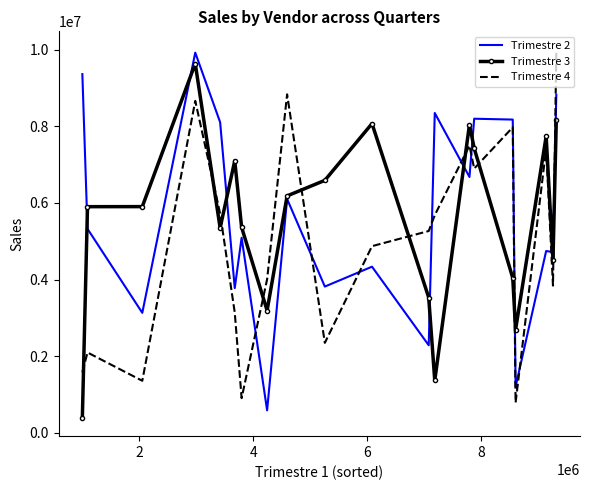

What is the maximum value for Trimestre 2?

9921810